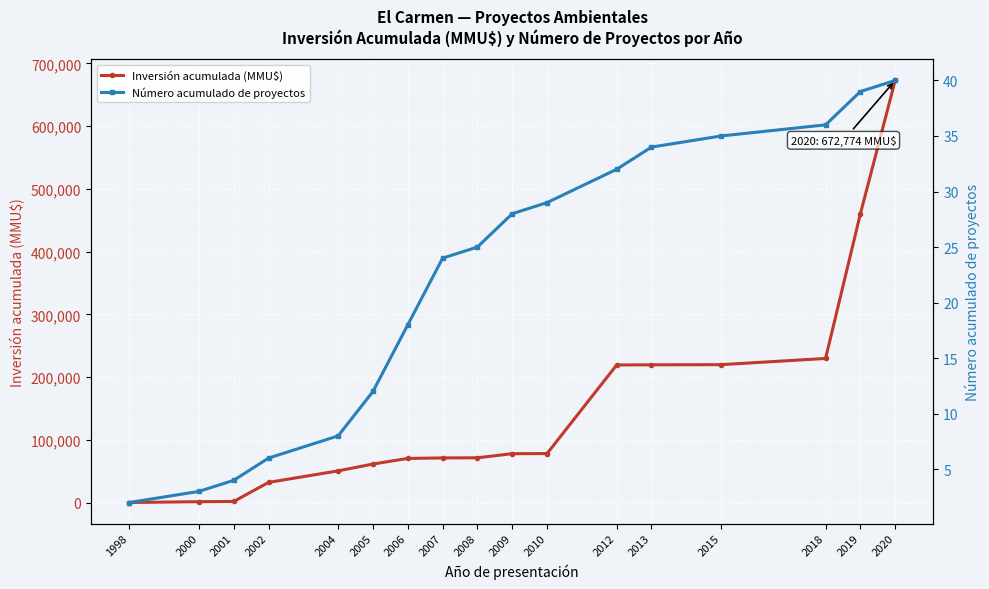

True or false: Inversión acumulada (MMU$) and Número acumulado de proyectos cross at least once.

False